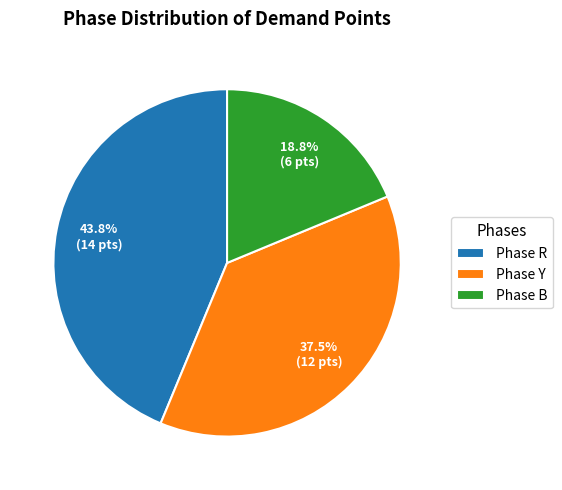

Rank the categories by value from lowest to highest.

Phase B, Phase Y, Phase R